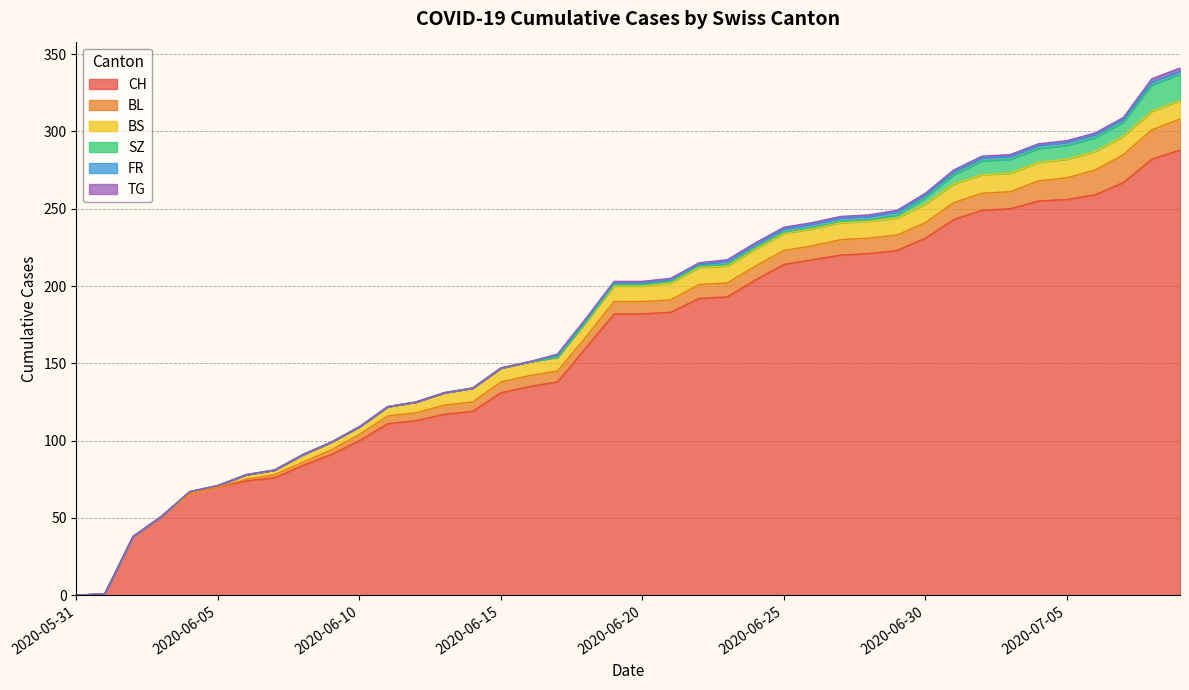

What is the difference between the maximum and minimum values in the TG series?

2